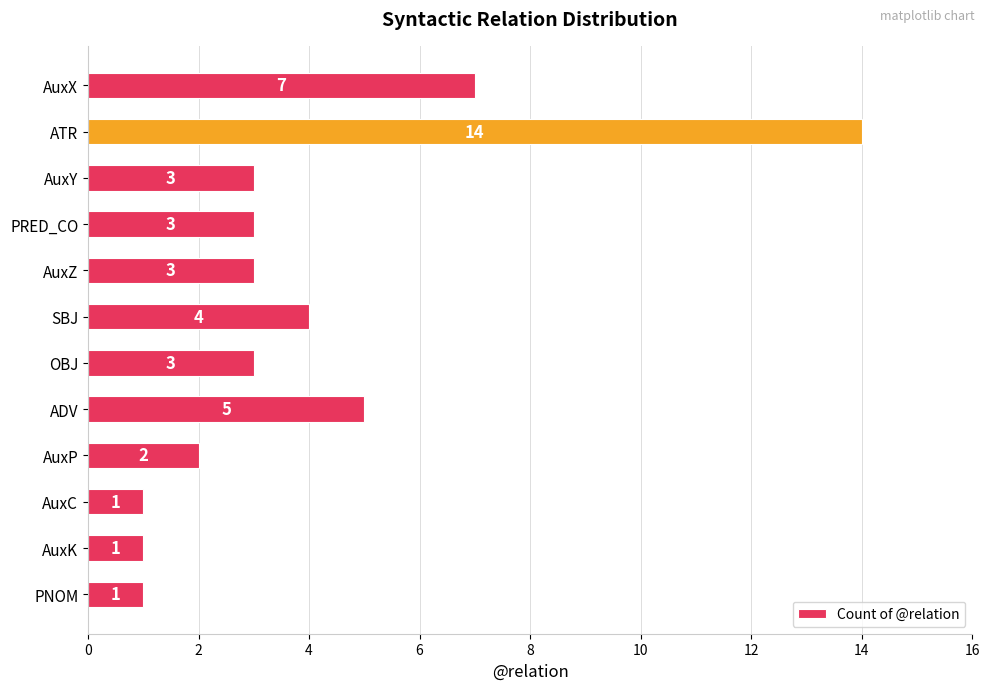

Is it true that the value at ATR is 6?

False